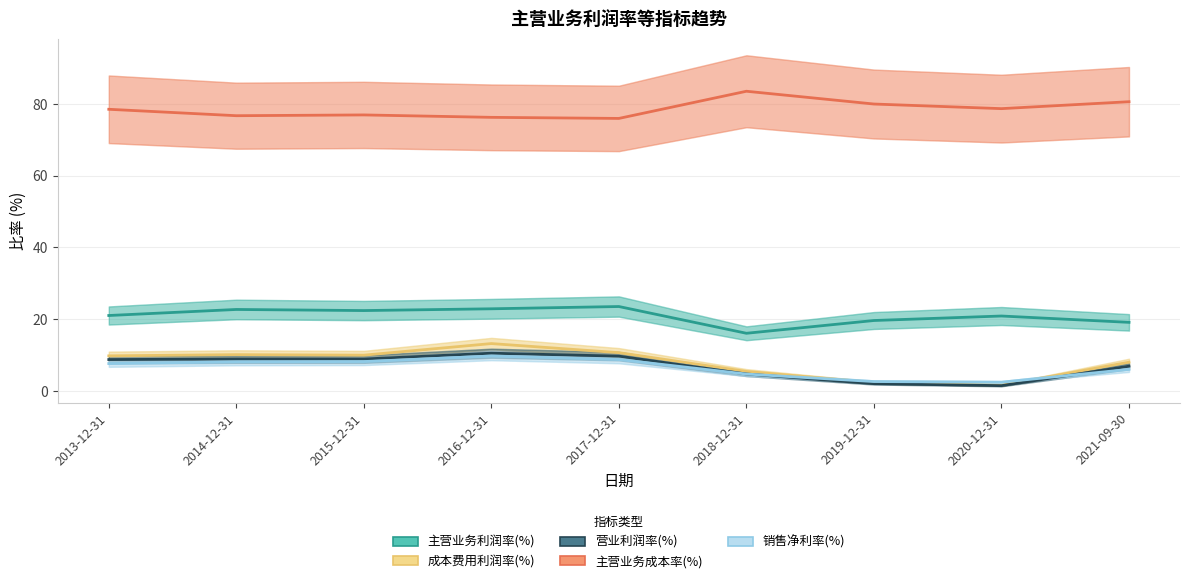

What is the total value across all series at 2018-12-31?

114.5